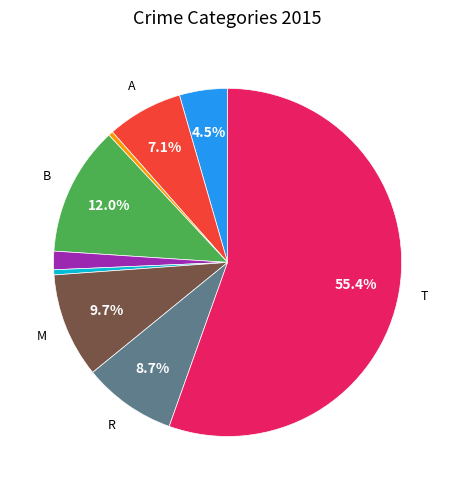

Is there any slice that represents more than half of the pie?

Yes